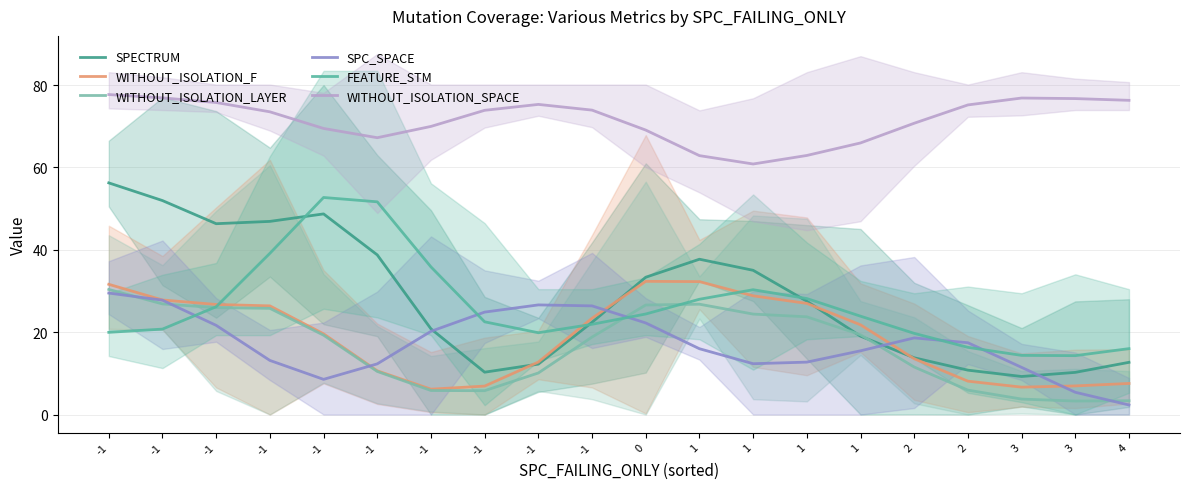

What is the greatest value displayed?

77.7